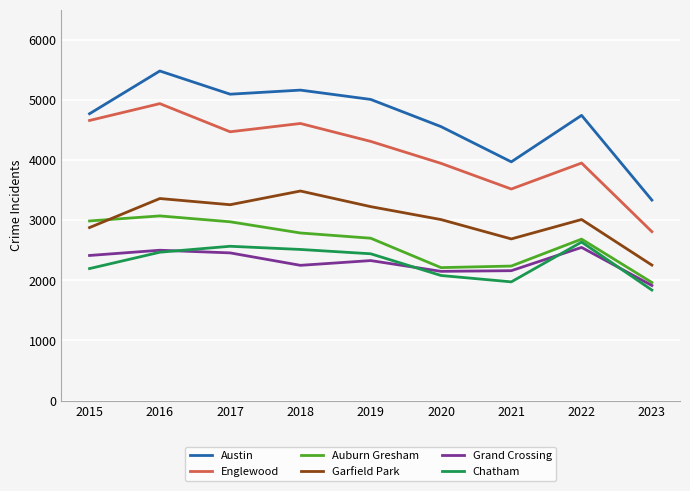

What are all the series names shown in the legend?

Austin, Englewood, Auburn Gresham, Garfield Park, Grand Crossing, Chatham